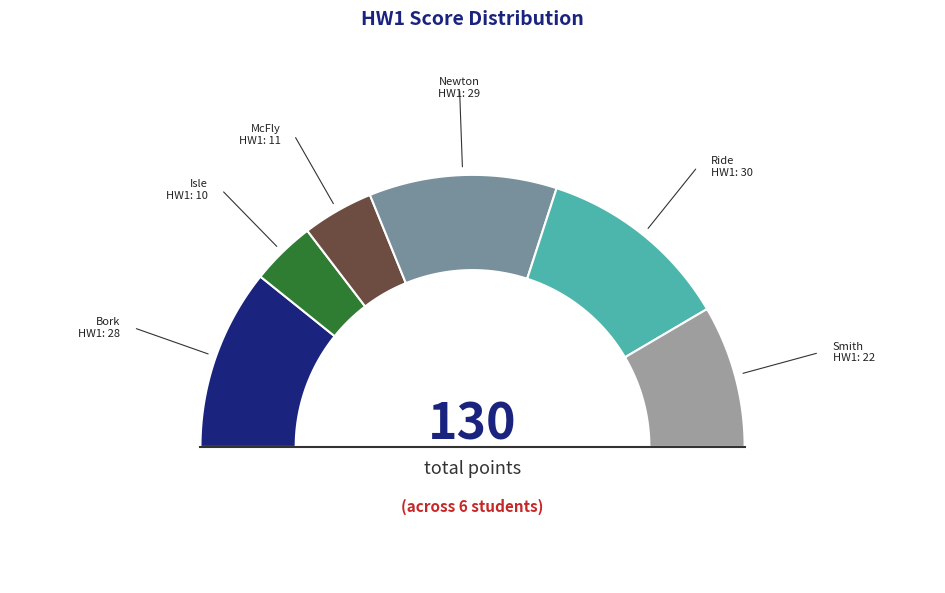

How many slices are in this pie chart?

6